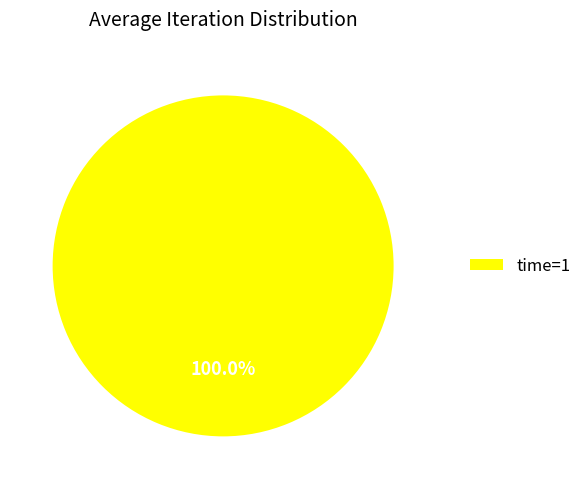

Rank the categories by value from lowest to highest.

time=1